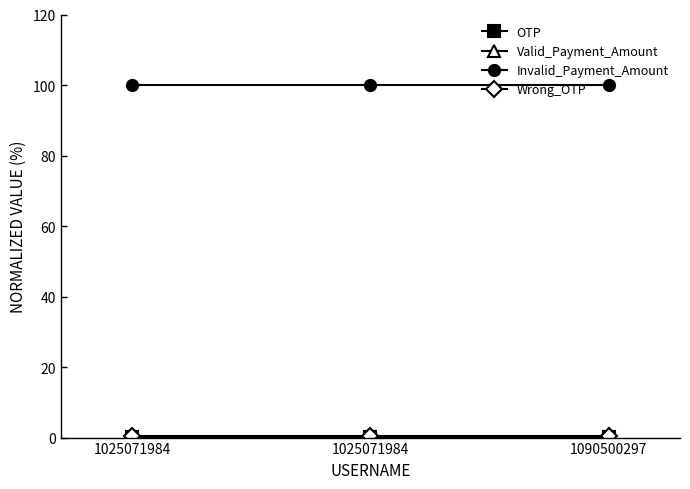

Count the number of data series in this chart.

4